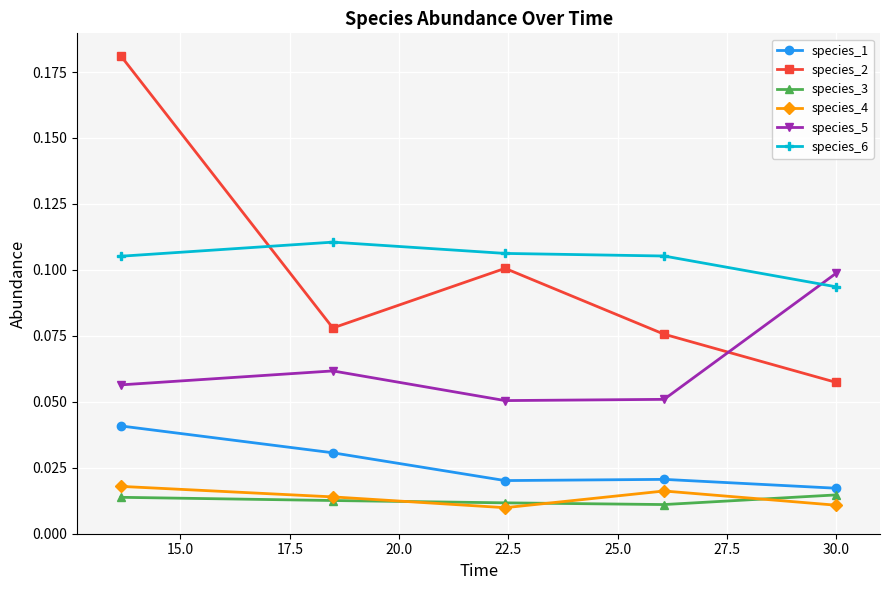

True or false: species_5 has more than 0 interior local peaks.

True